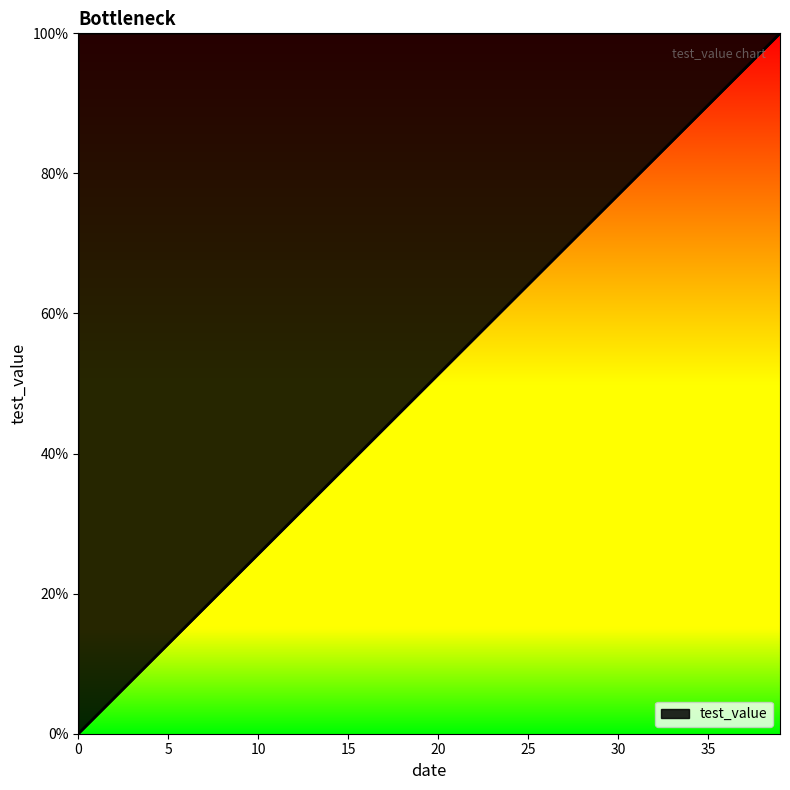

What is the average value?

50.0